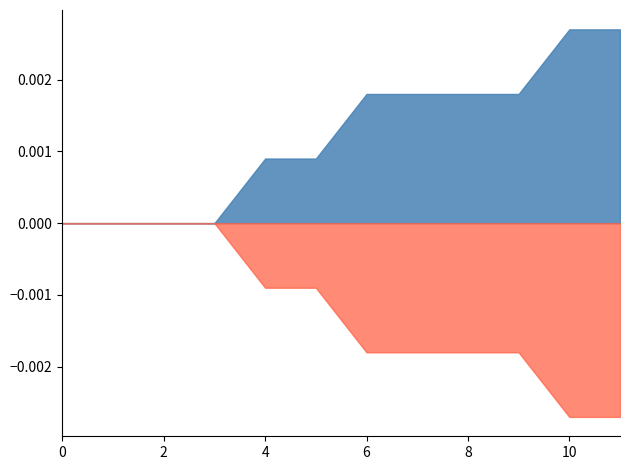

Does the chart have visible grid lines?

No